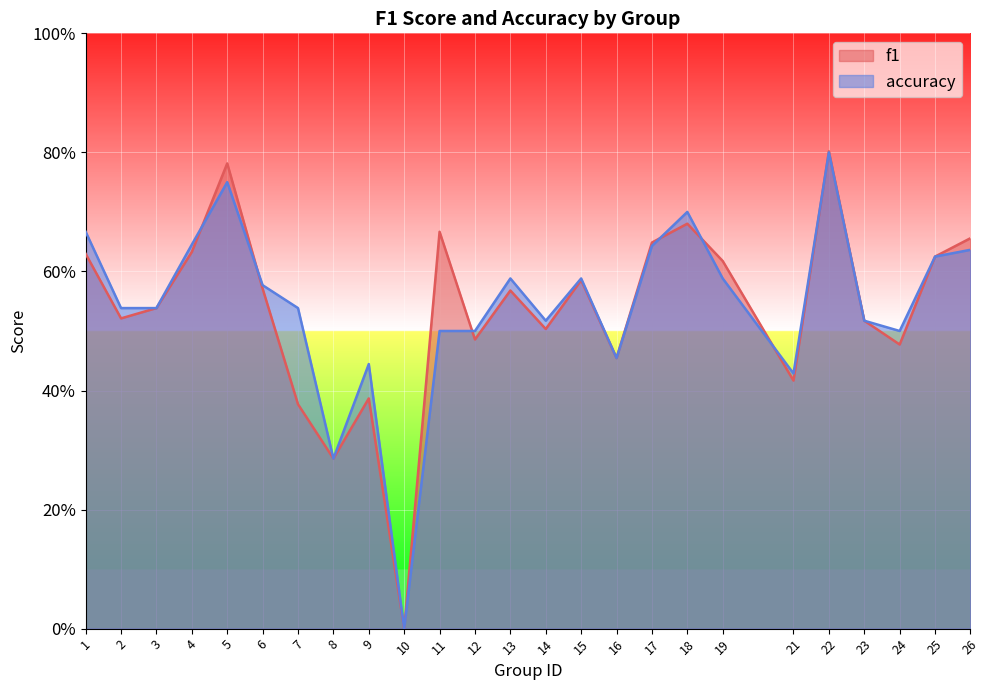

True or false: accuracy and f1 cross at least once.

True